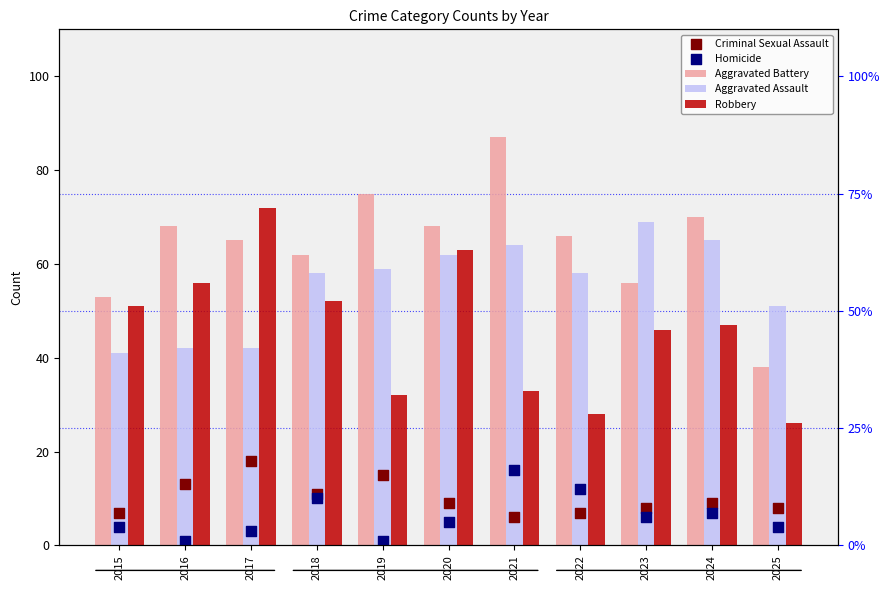

Which series contains the lowest Y value?

Homicide